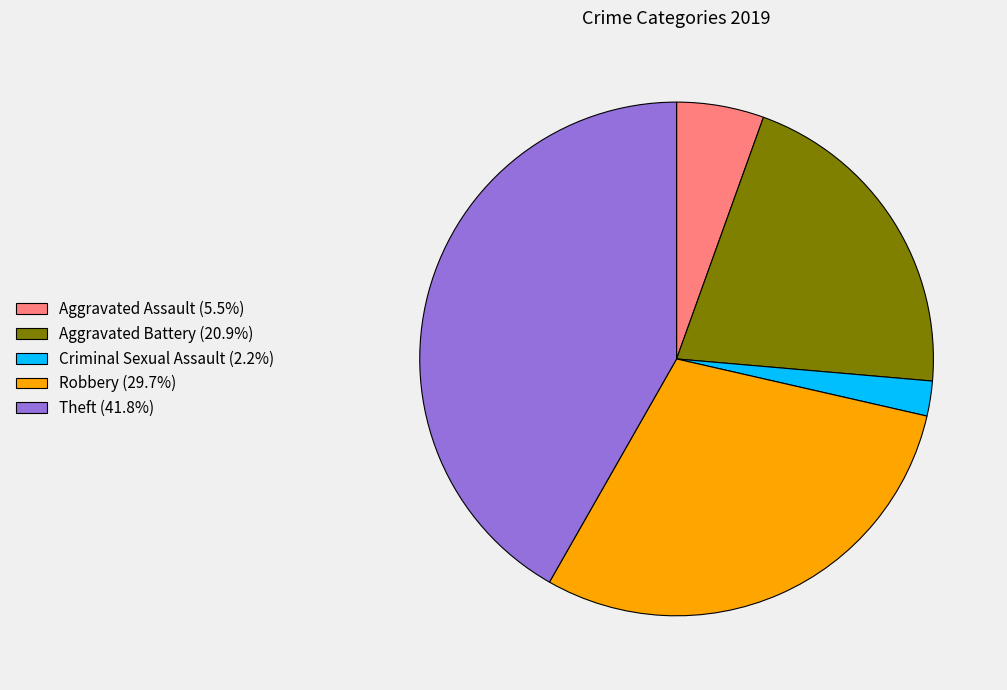

Does Criminal Sexual Assault (2.2%) account for over 50% of the chart?

No